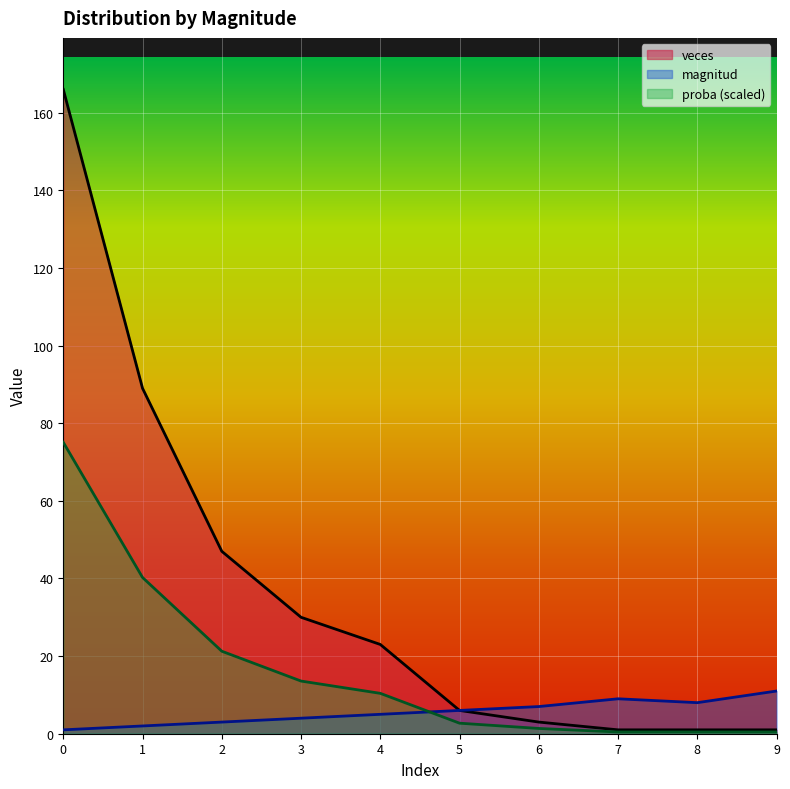

True or false: veces and magnitud intersect in this chart.

False